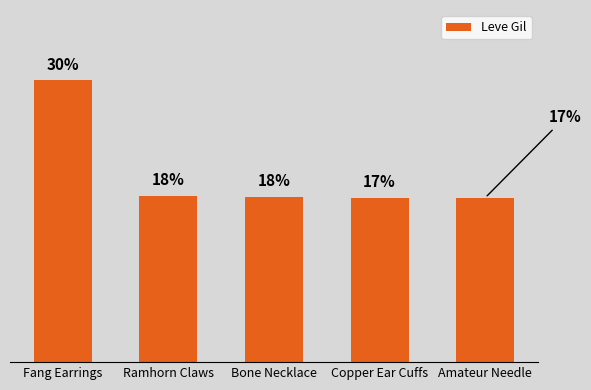

Reading left to right, extract all data points from this chart.

29.9	17.7	17.5	17.4	17.4